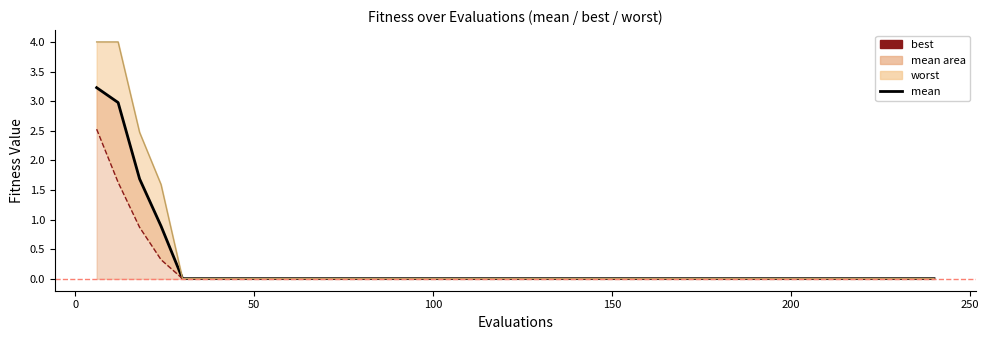

Which series has the largest total across all categories?

worst